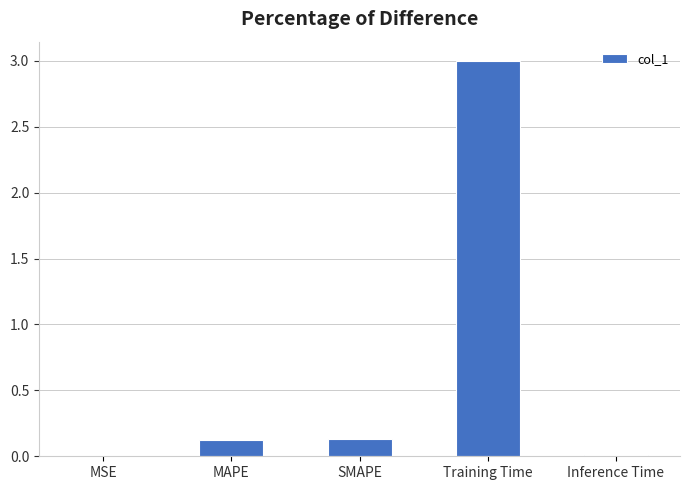

How many data points does each series have?

5